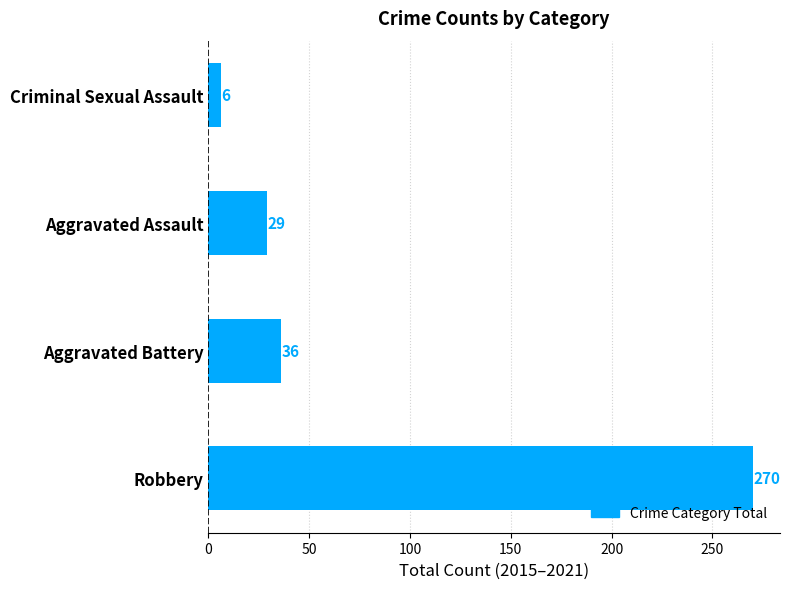

How many bars are there in total?

4